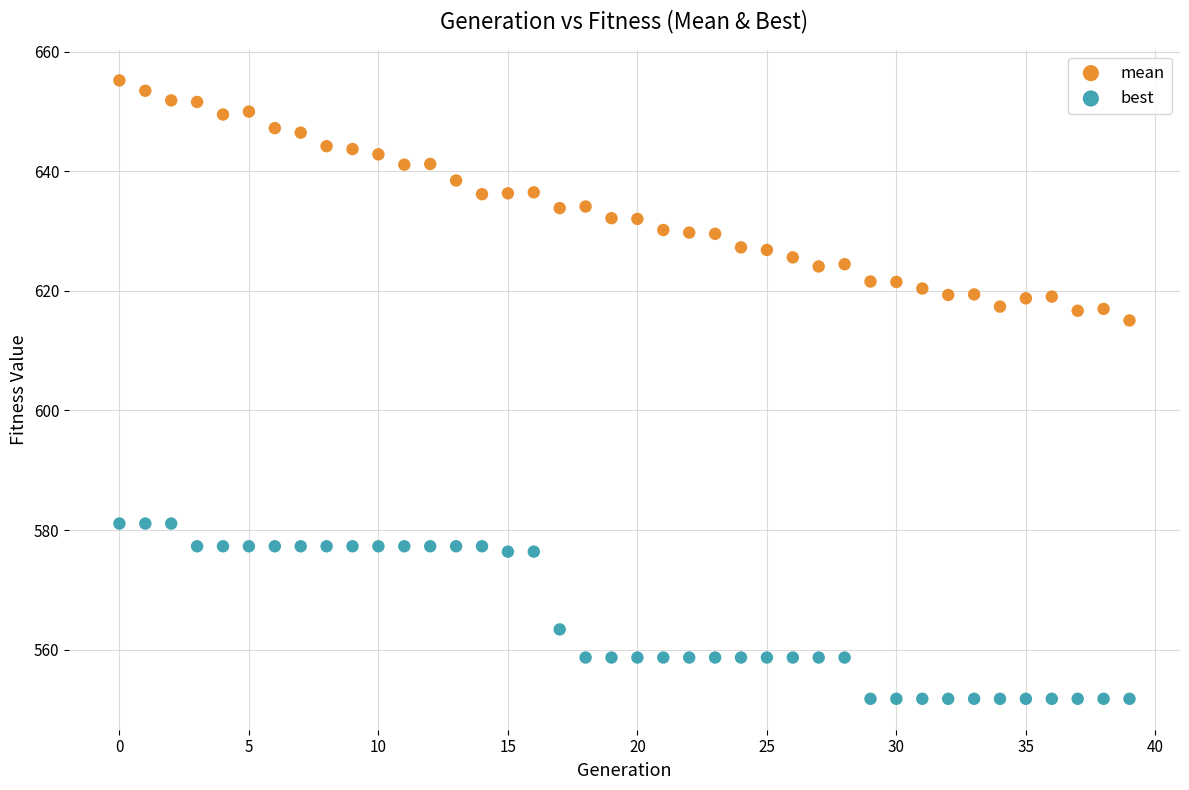

Which series has the widest spread of Y values?

mean